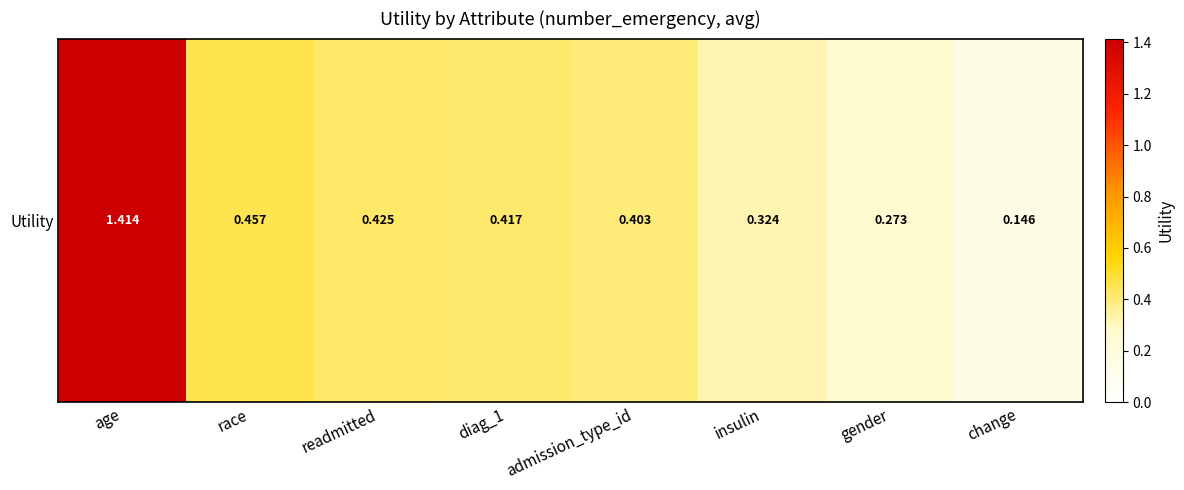

Is it true that the value at diag_1 is 0.7?

False